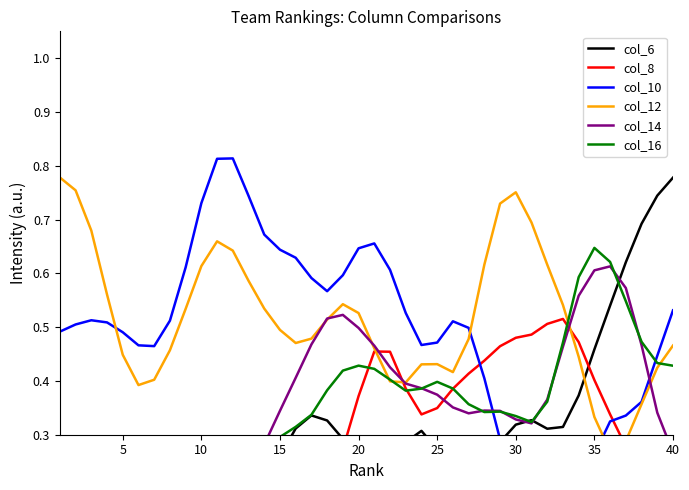

How many col_16 values are between 0 and 1?

40